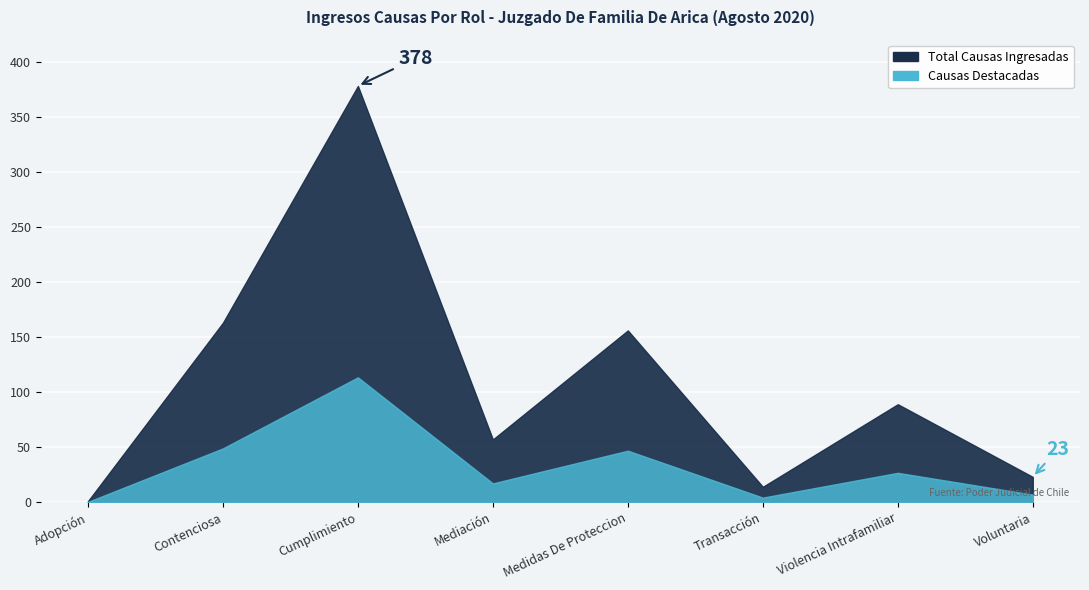

Which label corresponds to the largest value in the chart?

Cumplimiento